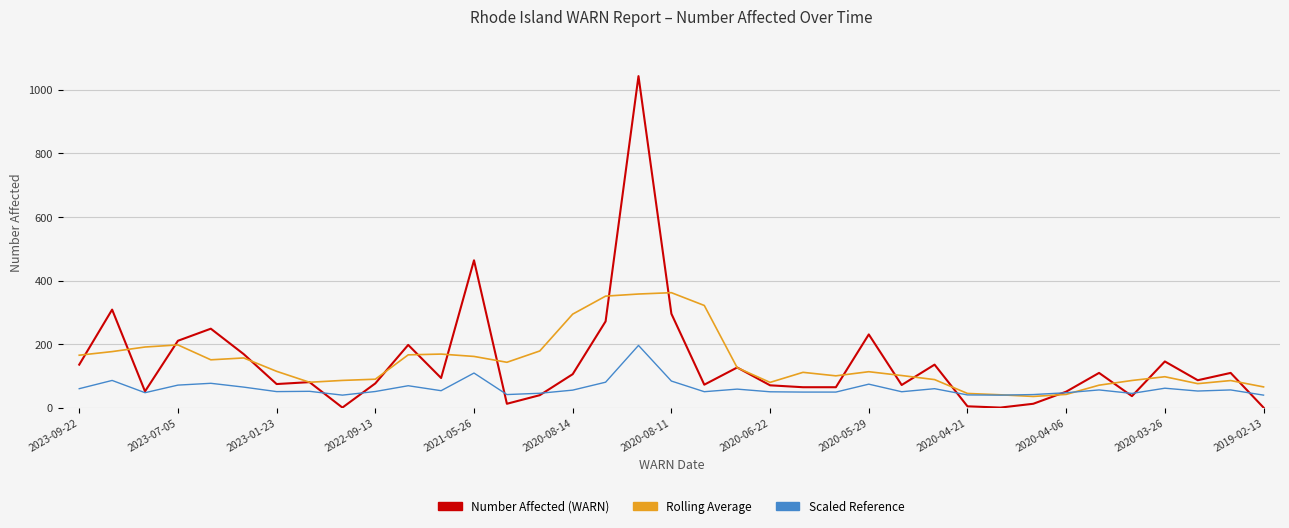

What is the greatest value displayed?

1043.0